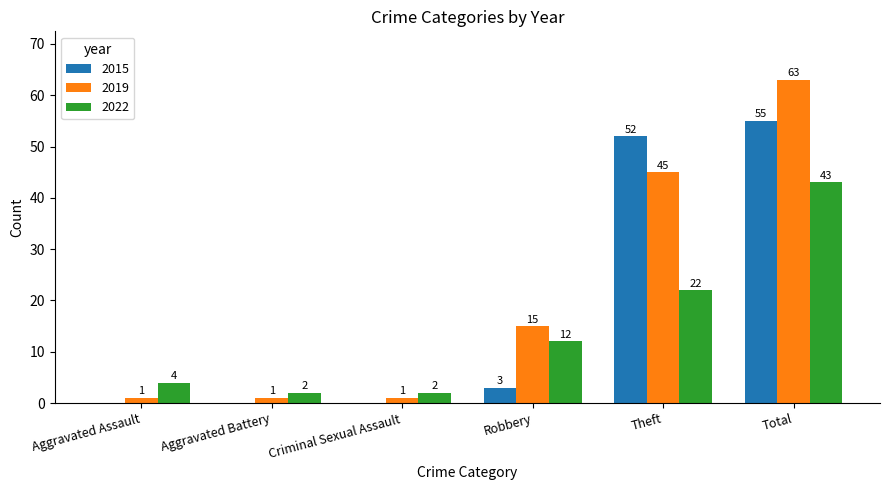

At which category is the sum across all series the highest?

Total